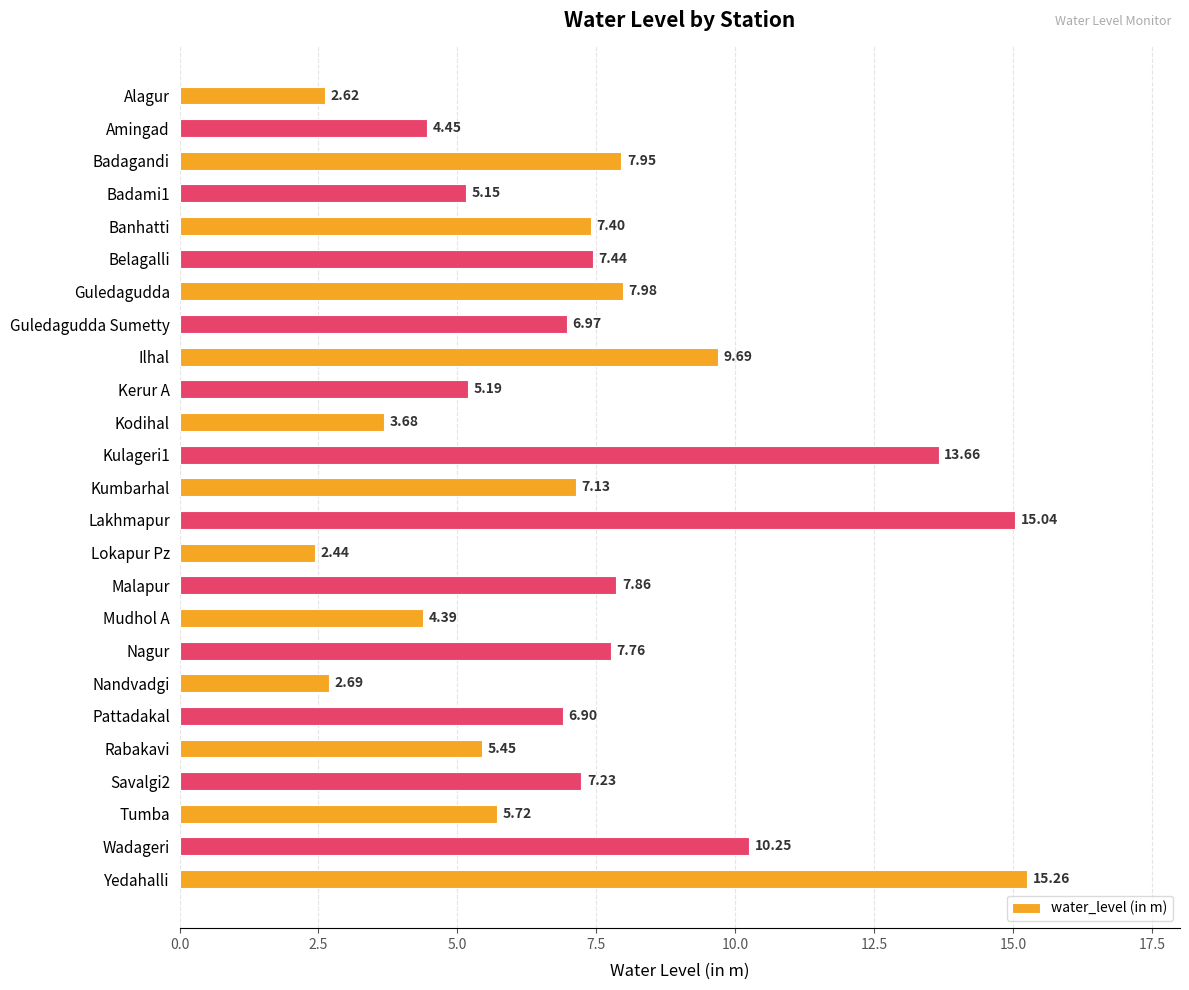

What is the maximum value shown in the chart?

15.3